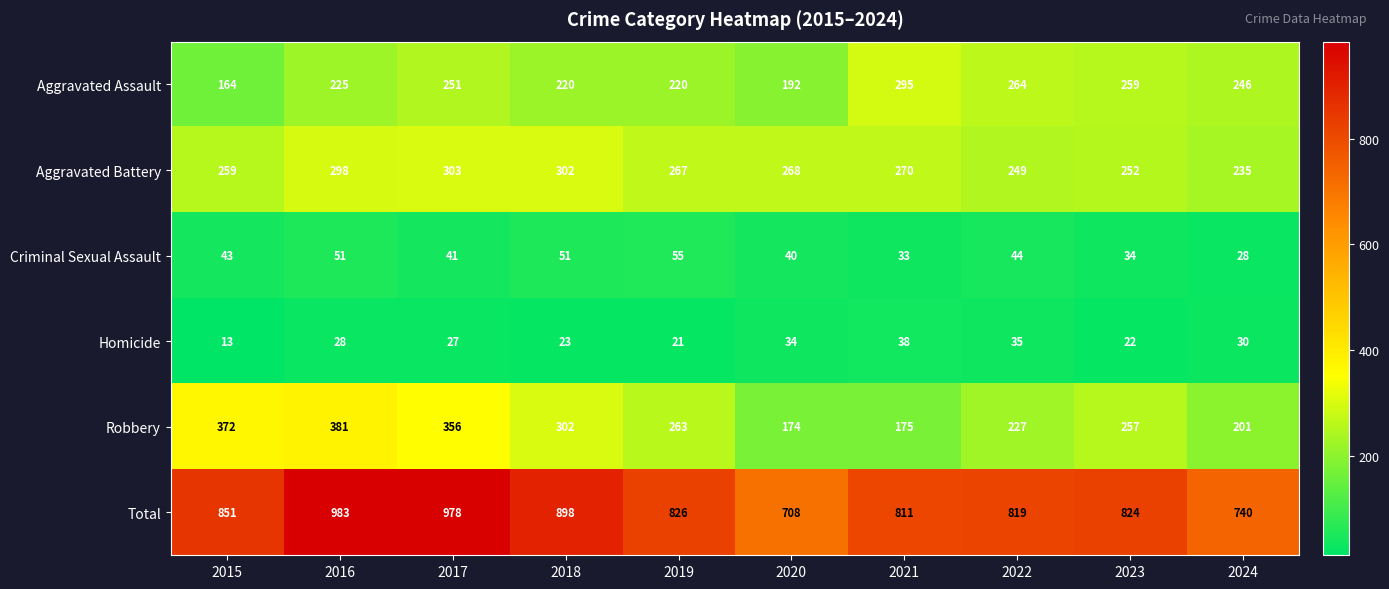

How many categories are shown in the chart?

10